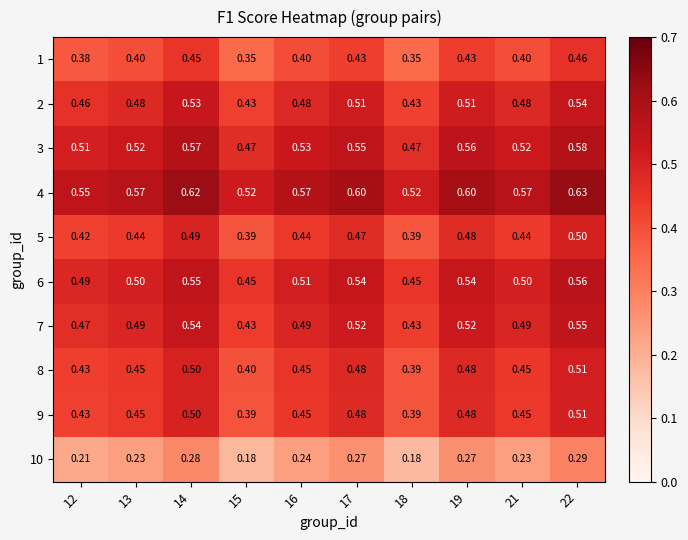

Is the value of 5 at 16 greater than the value of 3 at 12?

No